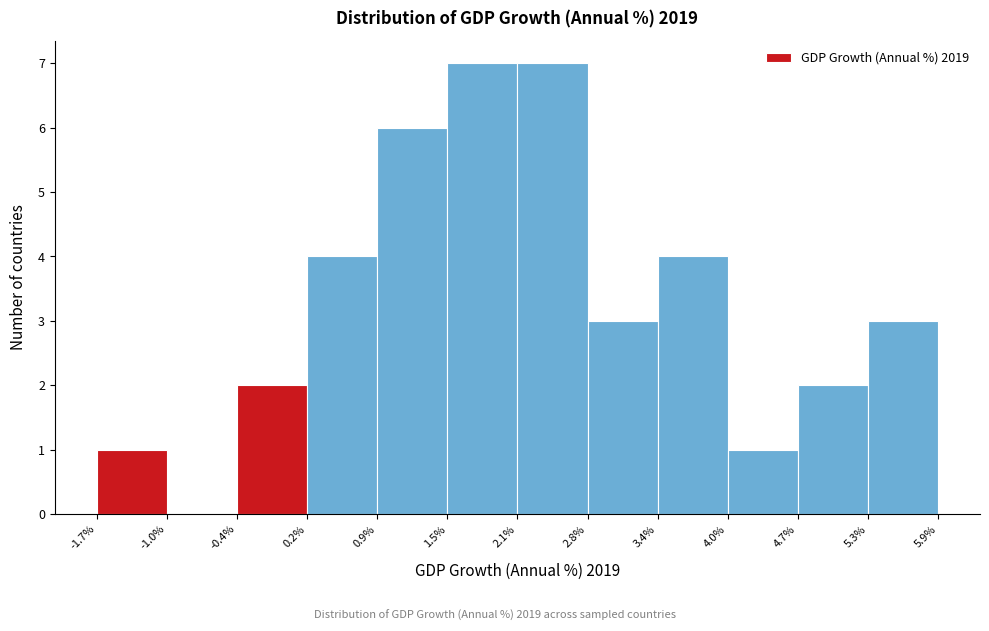

How tall is the bar that spans -1.7% to -1.0% on the x-axis? The values are not printed on the chart, so give them approximately, as read against the axis.

1